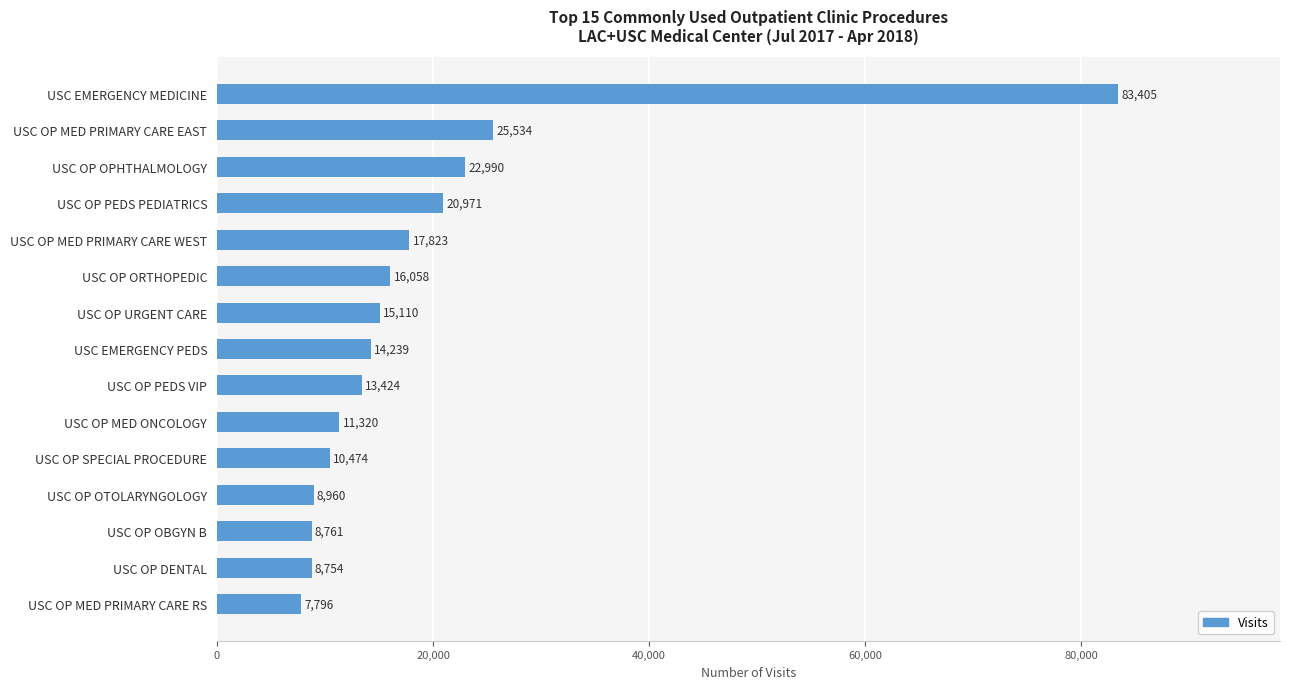

What is the label of the 13th bar from the top?

USC OP OBGYN B